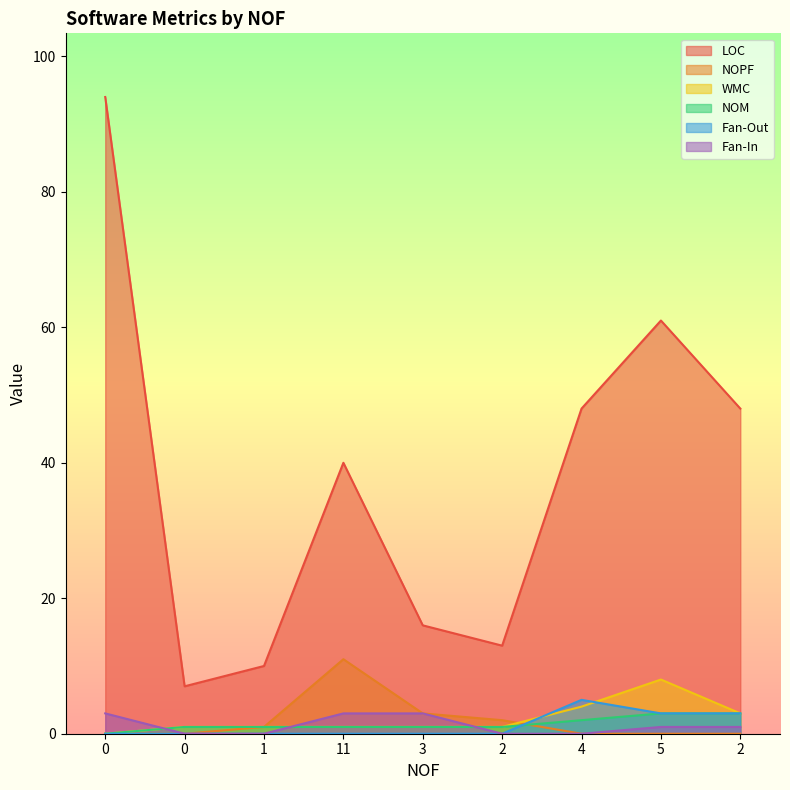

Count the number of categories in the chart.

9